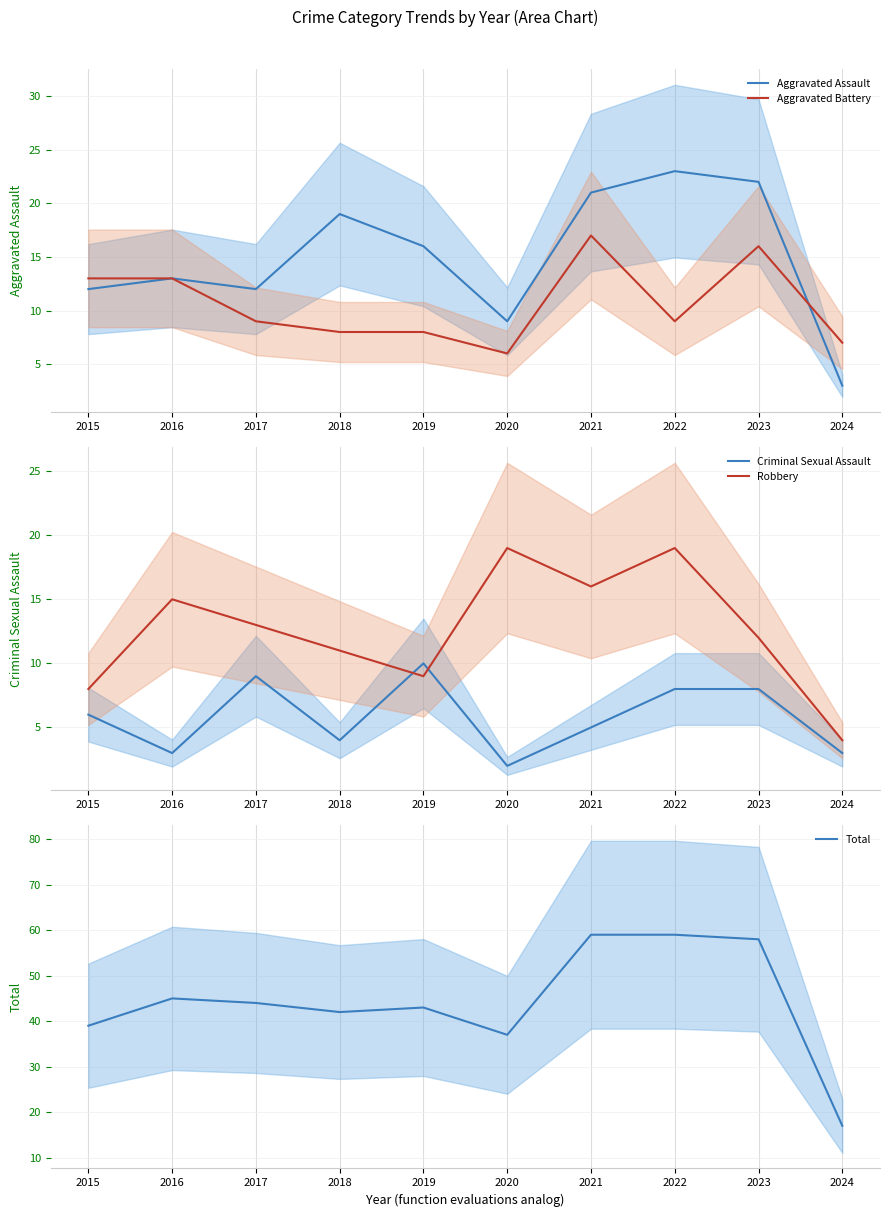

What is the total value across all series at 2024?

34